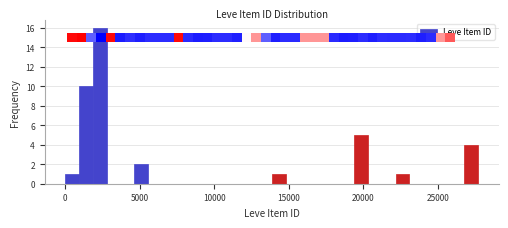

Read against the x-axis, roughly where is the centre of the tallest bar?

2500